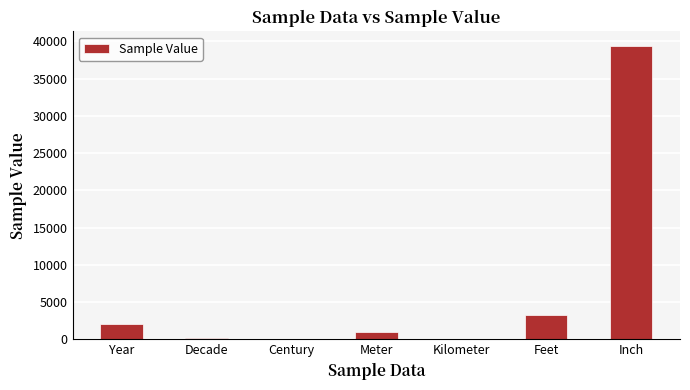

Are the bars grouped side by side (vs. stacked)?

No